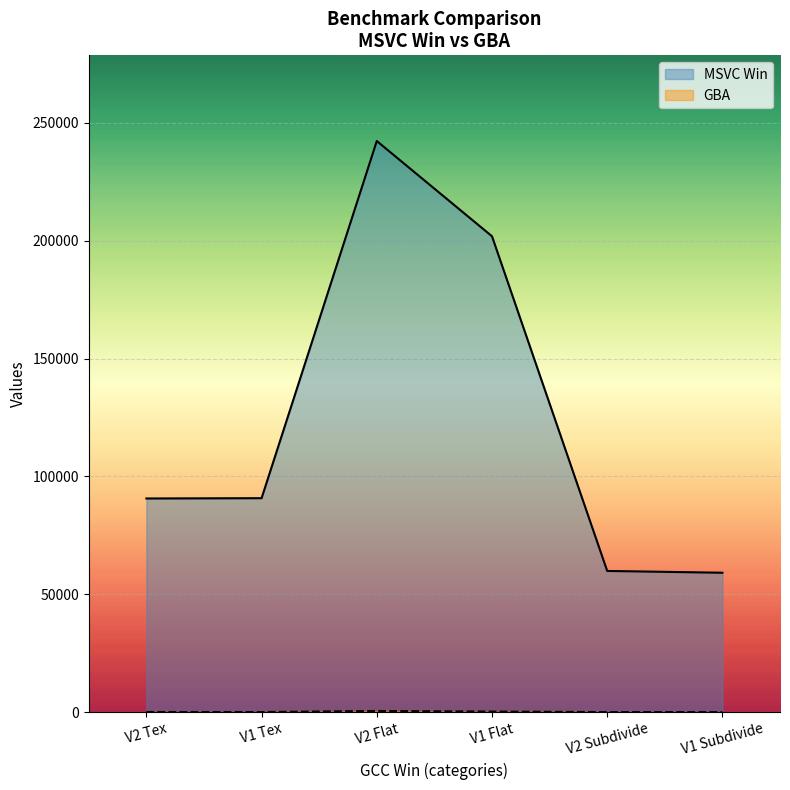

How many data points in GCC Win are less than 116?

3